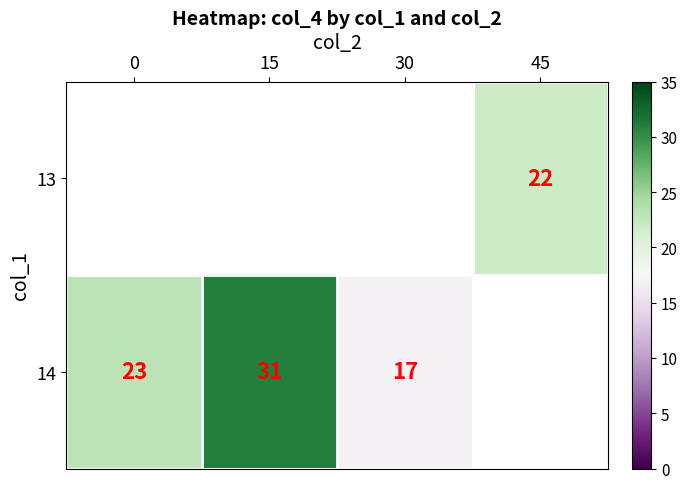

The 14 series shows 13 at 0. True or false?

False